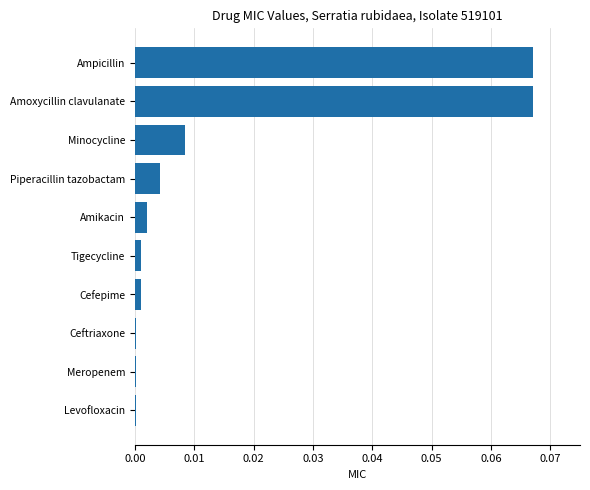

The value at Meropenem is 0.0. True or false?

True